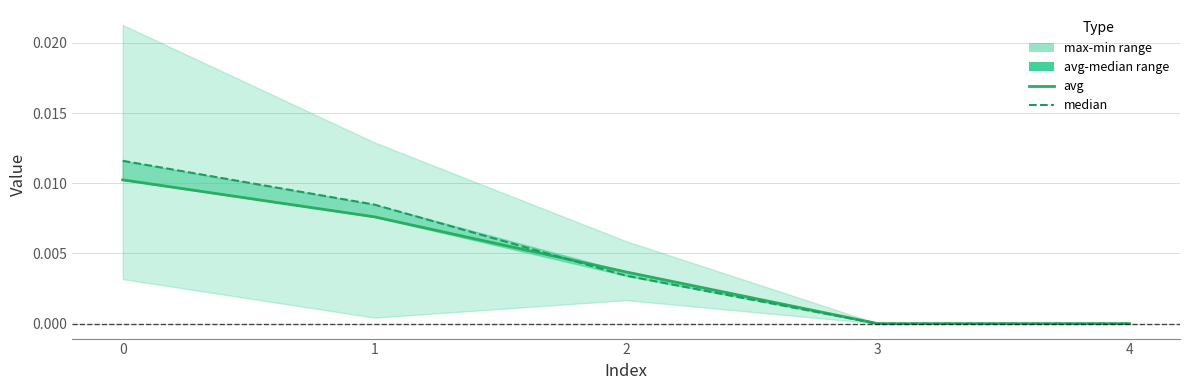

Which series has the largest total across all categories?

median